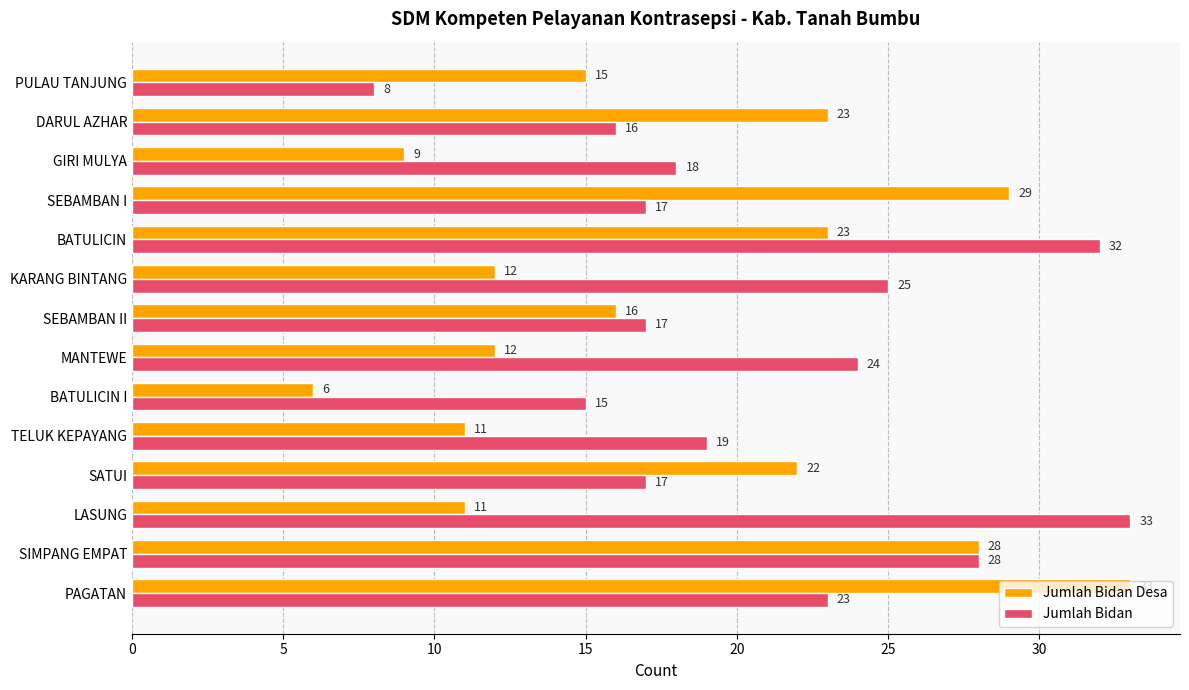

At TELUK KEPAYANG, list the series in order from smallest to largest.

Jumlah Bidan Desa, Jumlah Bidan